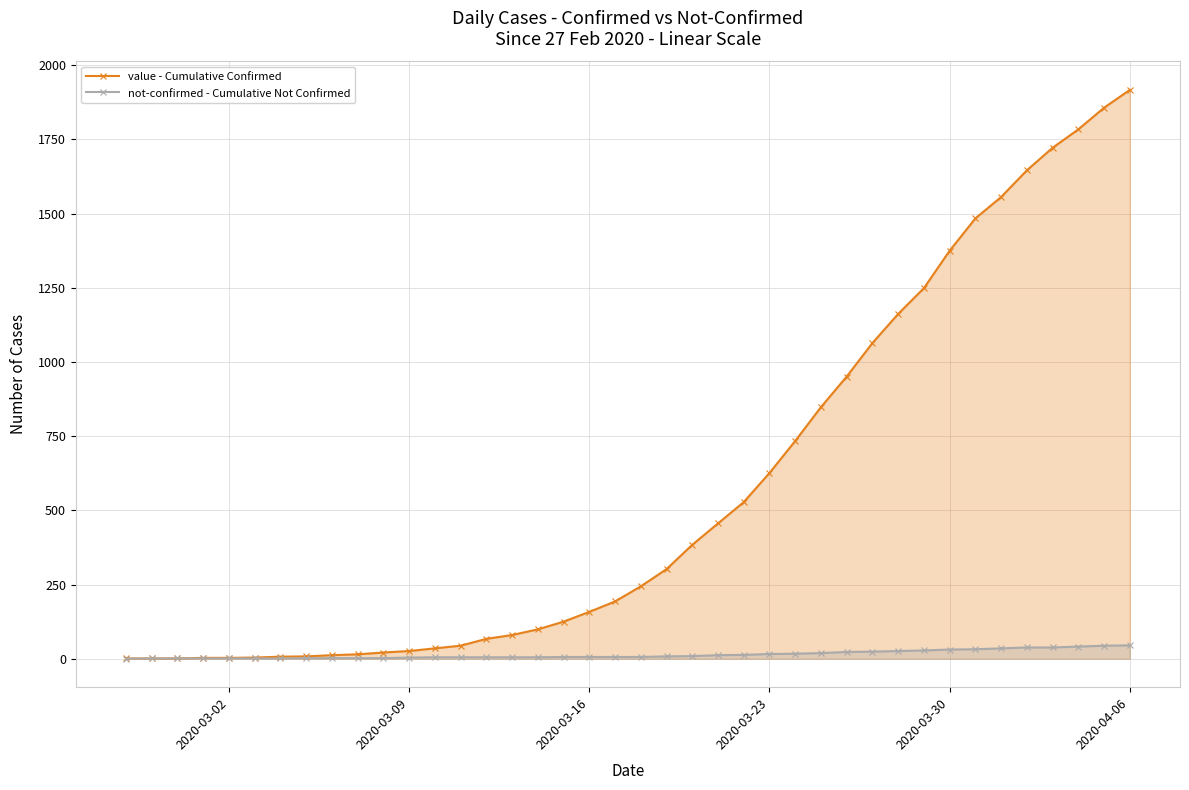

What is the maximum value shown in the chart?

1917